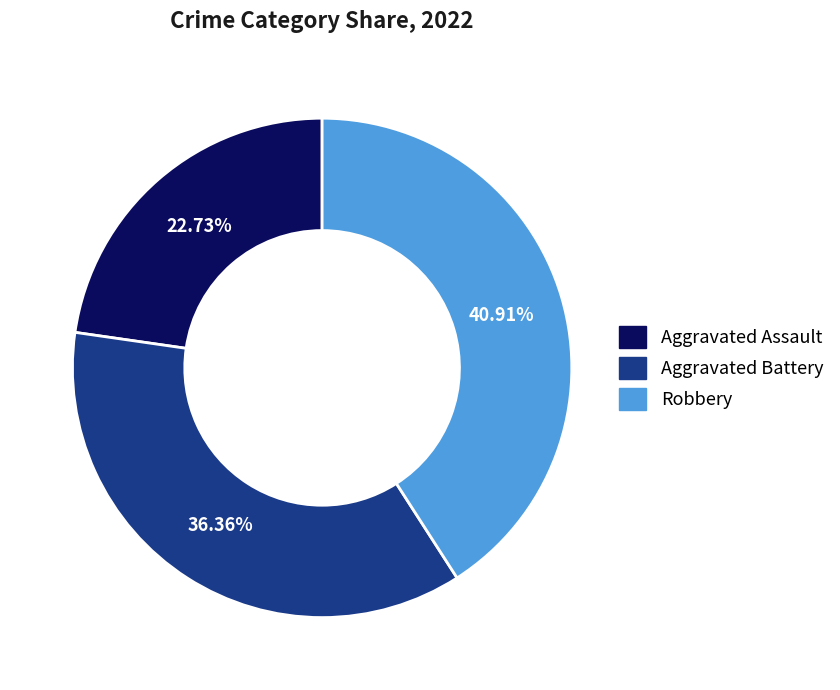

How many segments does this pie chart have?

3